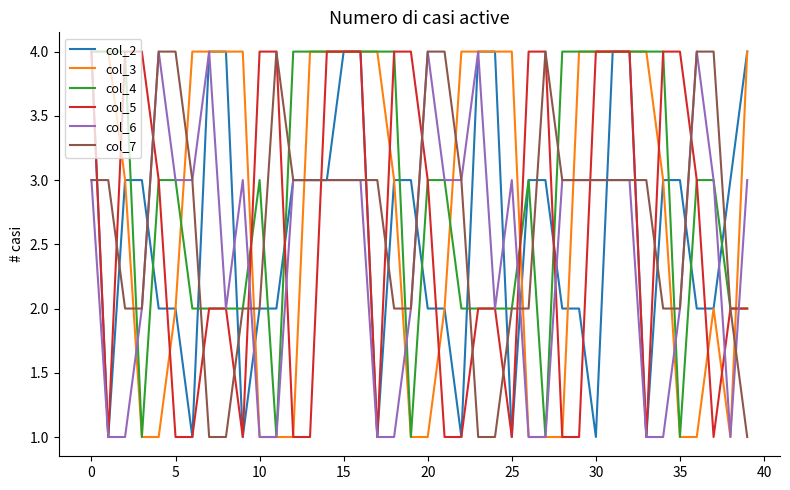

True or false: col_5 has more than 1 interior local peaks.

False